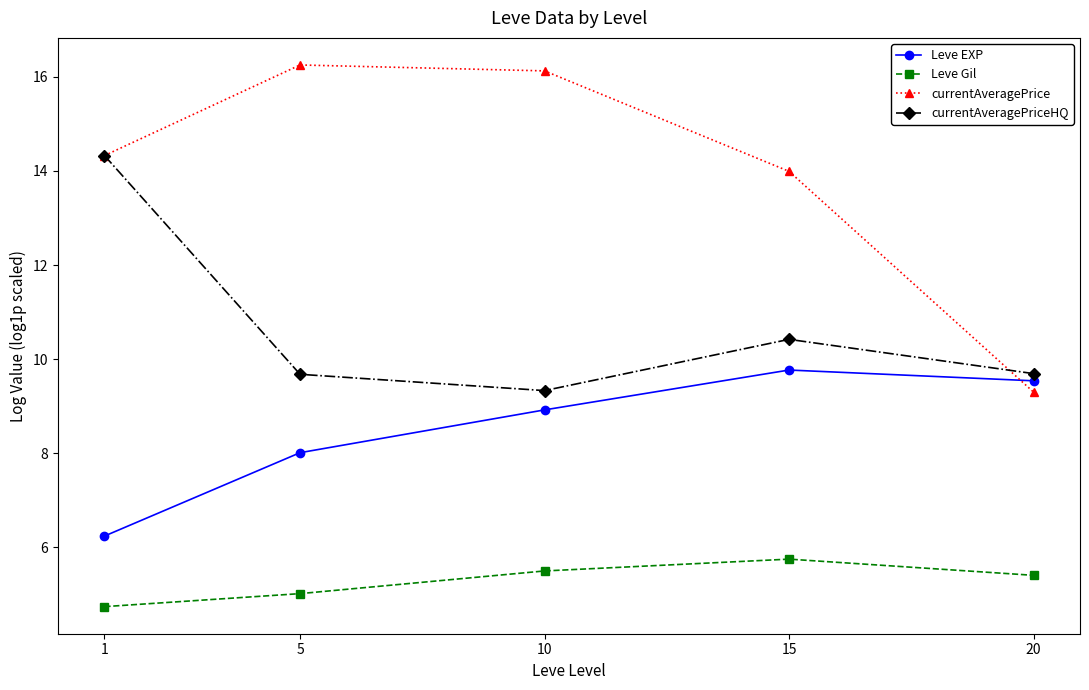

At which category does currentAveragePrice reach its first local peak?

5